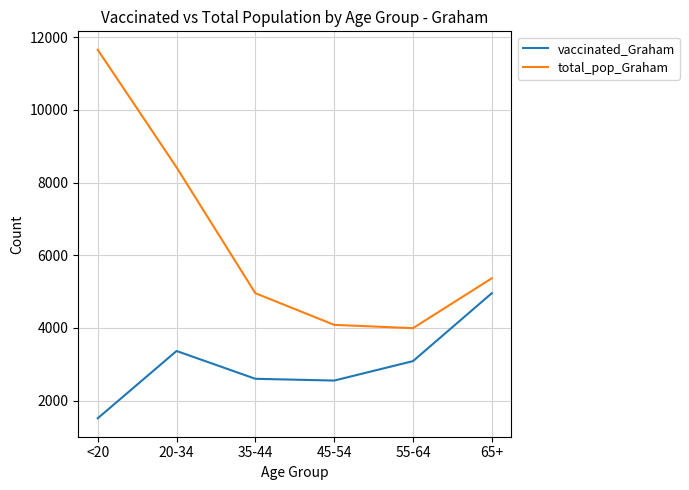

True or false: total_pop_Graham and vaccinated_Graham cross at least once.

False